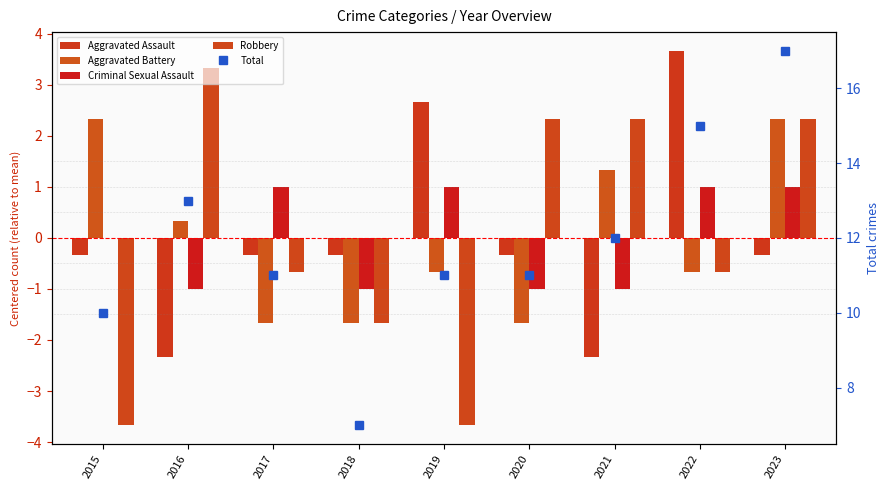

At how many categories does at least one series exceed 15?

1